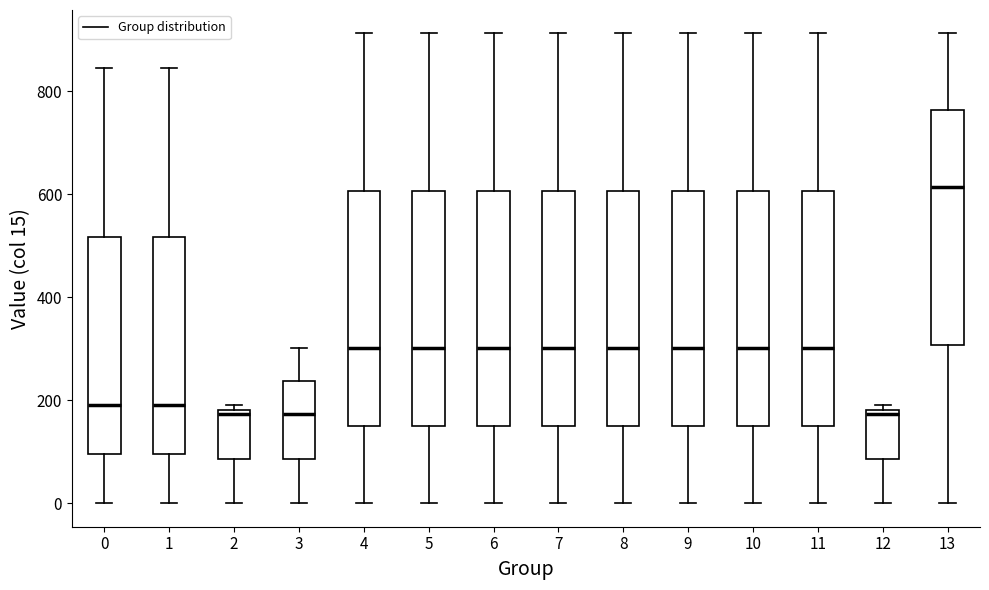

Reading left to right, read every box against the y-axis: the position of its median line, the range the box covers, and the ends of its whiskers. The values are not printed on the chart, so give them approximately, as read against the axis.

0: median 200, box 100 to 520, whiskers 0 to 840
1: median 200, box 100 to 520, whiskers 0 to 840
2: median 180 (just below the box's upper edge), box 80 to 180, whiskers 0 to 200
3: median 180, box 80 to 240, whiskers 0 to 300
4: median 300, box 160 to 600, whiskers 0 to 920
5: median 300, box 160 to 600, whiskers 0 to 920
6: median 300, box 160 to 600, whiskers 0 to 920
7: median 300, box 160 to 600, whiskers 0 to 920
8: median 300, box 160 to 600, whiskers 0 to 920
9: median 300, box 160 to 600, whiskers 0 to 920
10: median 300, box 160 to 600, whiskers 0 to 920
11: median 300, box 160 to 600, whiskers 0 to 920
12: median 180 (just below the box's upper edge), box 80 to 180, whiskers 0 to 200
13: median 620, box 300 to 760, whiskers 0 to 920